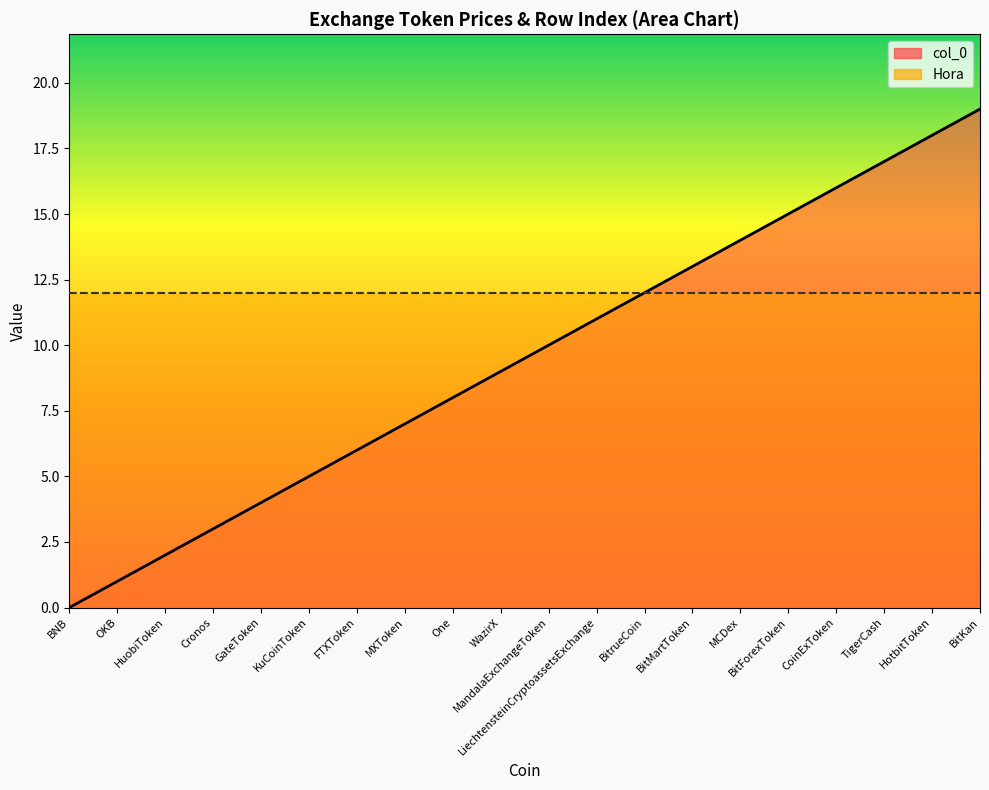

What is the label of the 15th point from the left?

MCDex